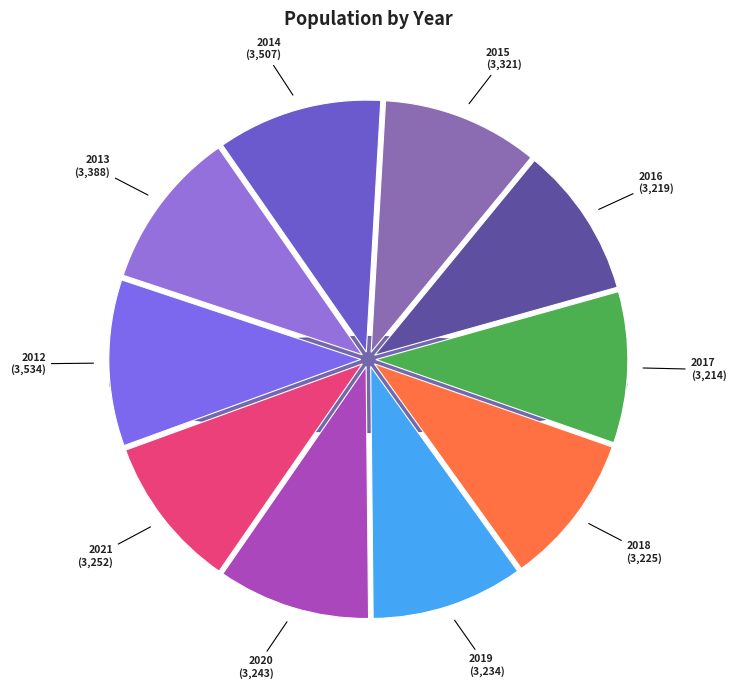

How many segments does this pie chart have?

10